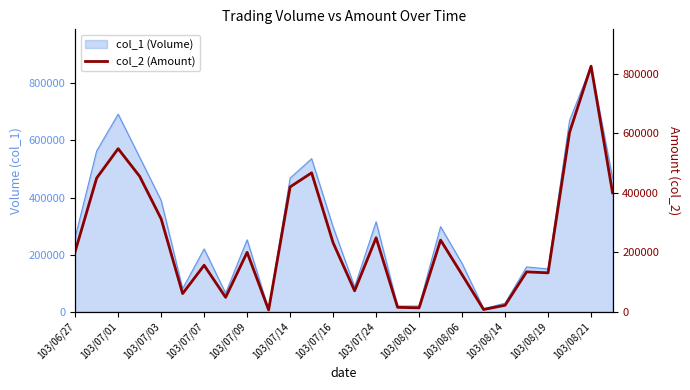

What is the difference between the second highest and minimum values?

596820